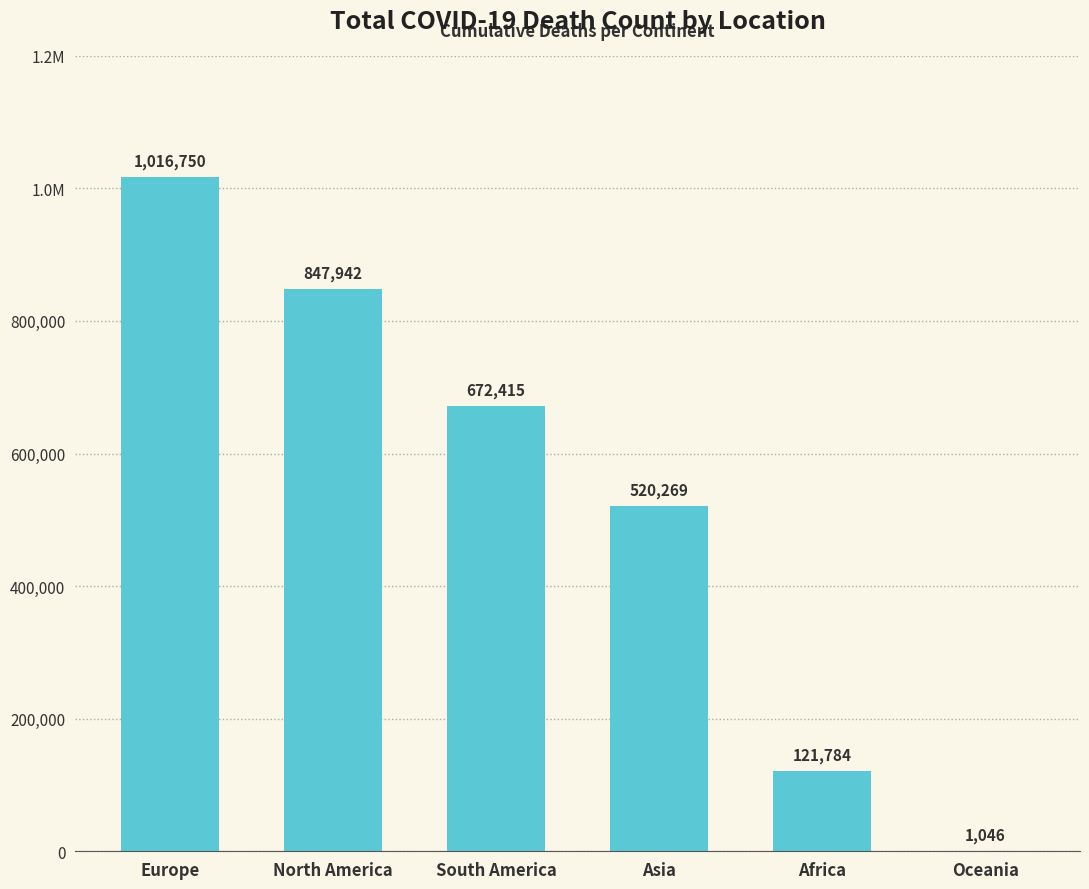

True or false: the data shows 847942 at North America.

True